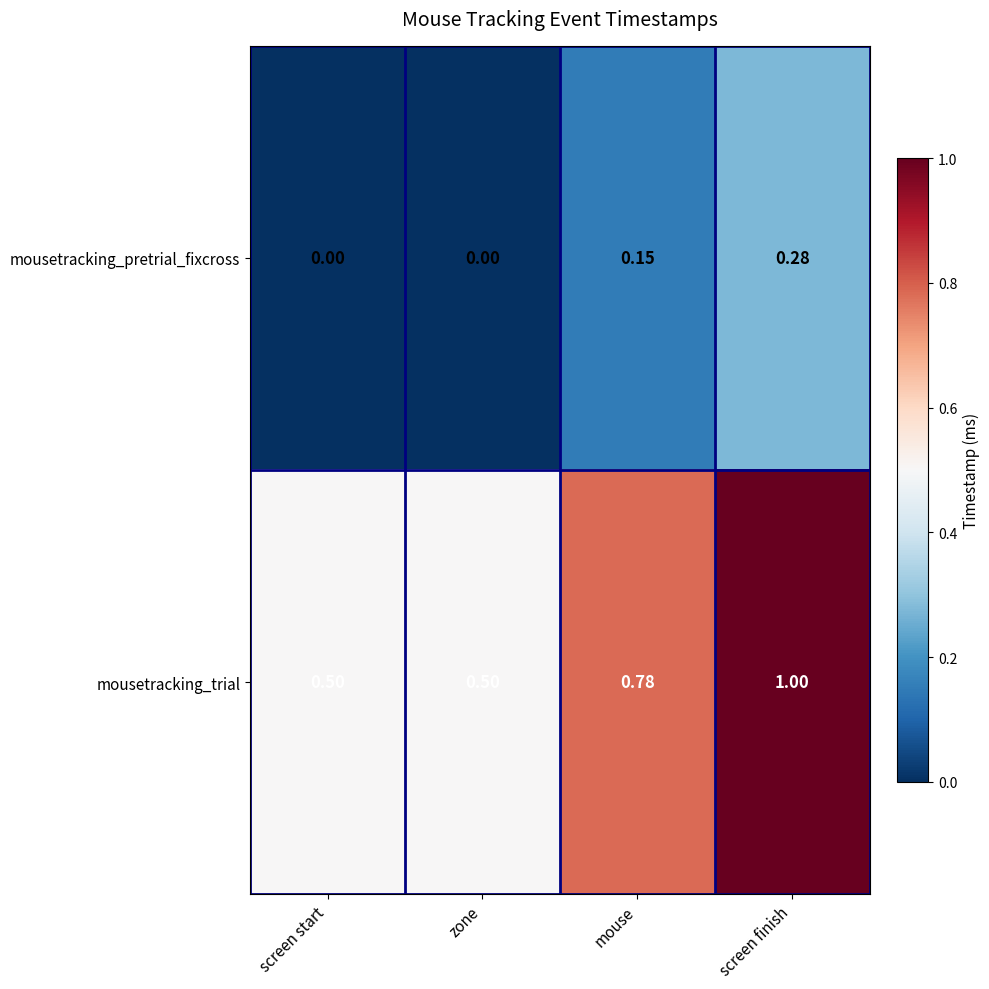

Rank the series at zone from lowest to highest value.

mousetracking_pretrial_fixcross, mousetracking_trial